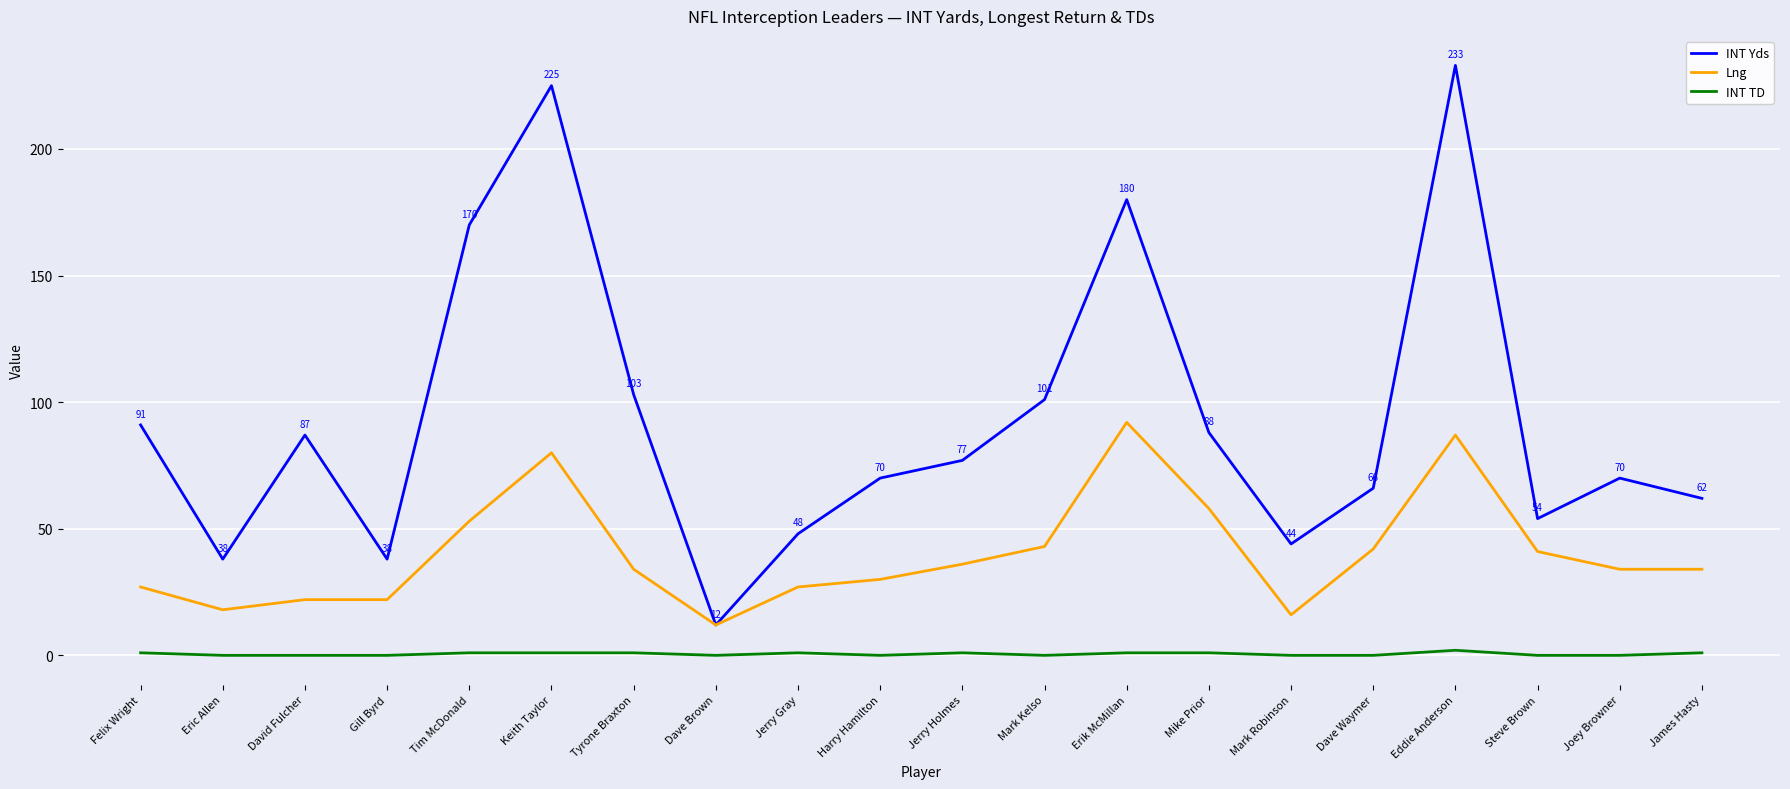

Is it true that INT Yds equals 39 at Erik McMillan?

False